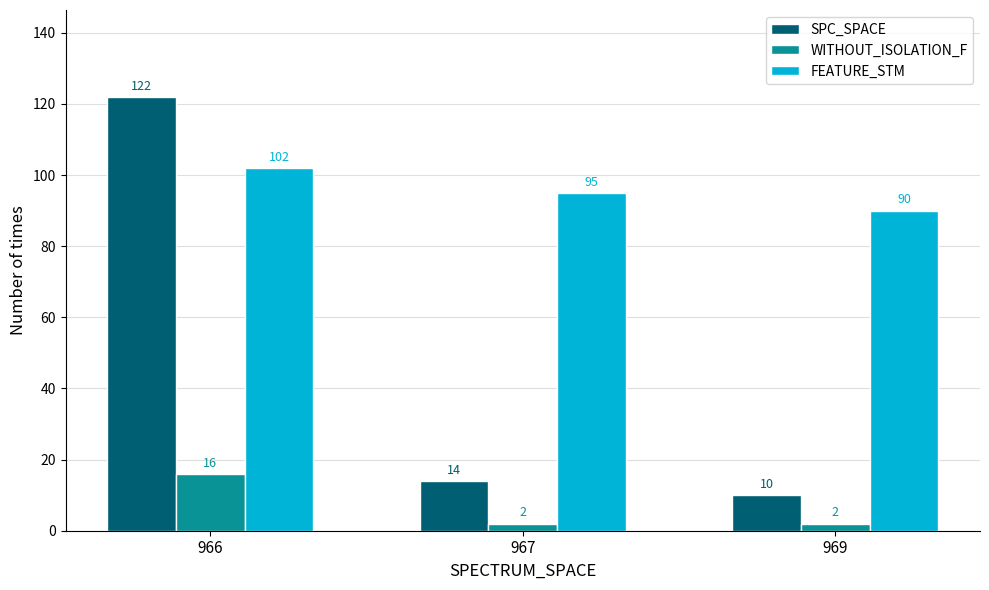

Reading left to right, extract all data points from this chart.

SPC_SPACE: 122	14	10
WITHOUT_ISOLATION_F: 16	2	2
FEATURE_STM: 102	95	90